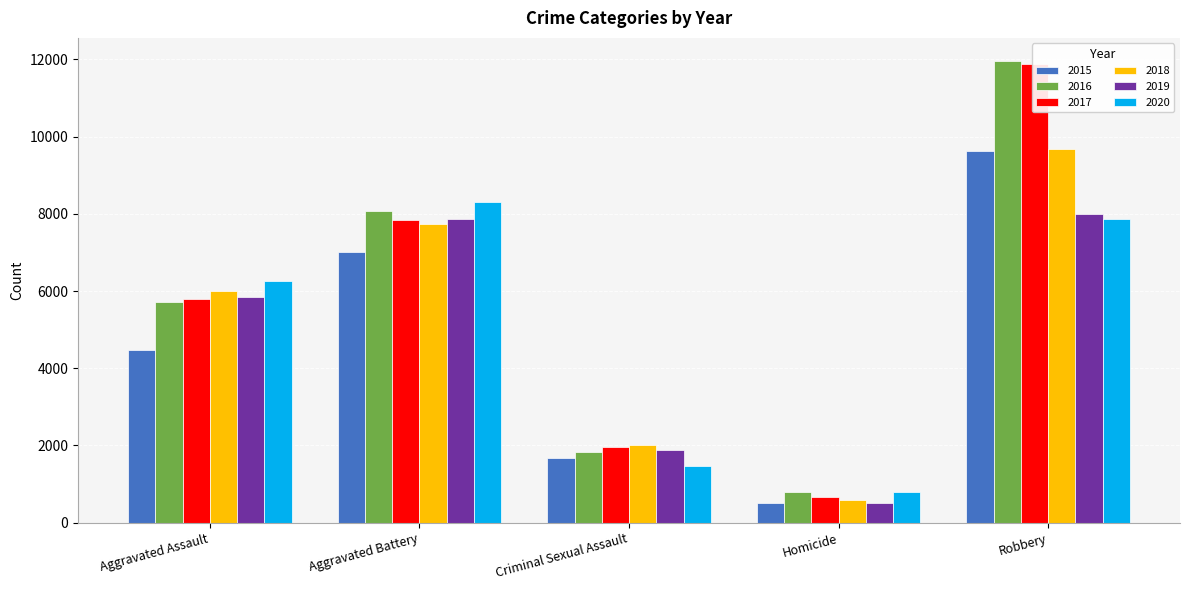

What is the maximum value shown in the chart?

11960